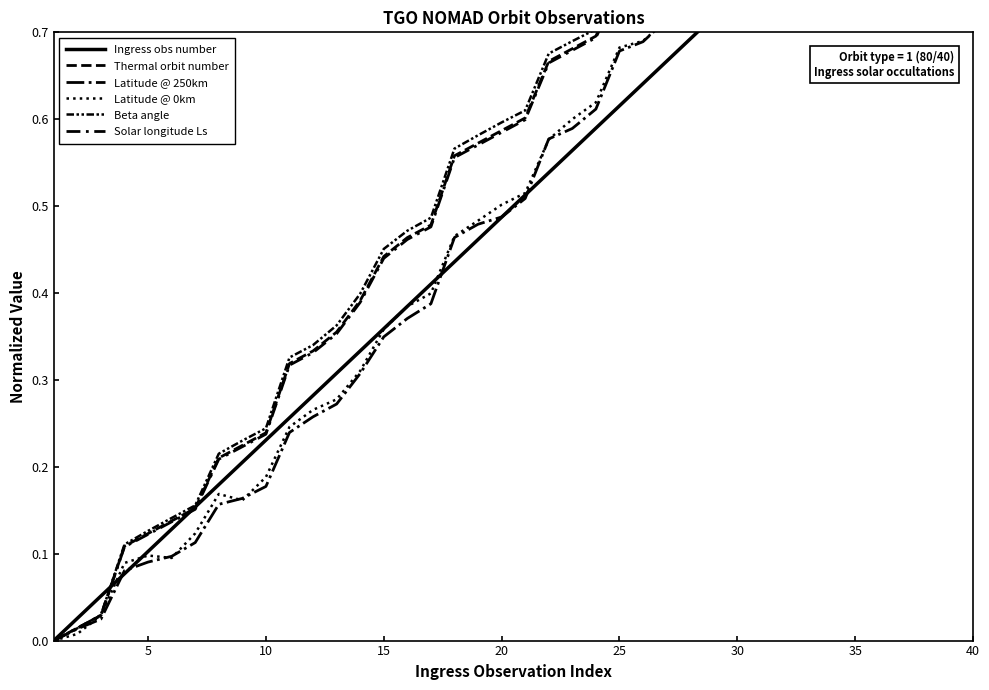

Rank the series by their maximum value, from highest to lowest.

Ingress obs number, Thermal orbit number, Latitude @ 250km, Latitude @ 0km, Beta angle, Solar longitude Ls